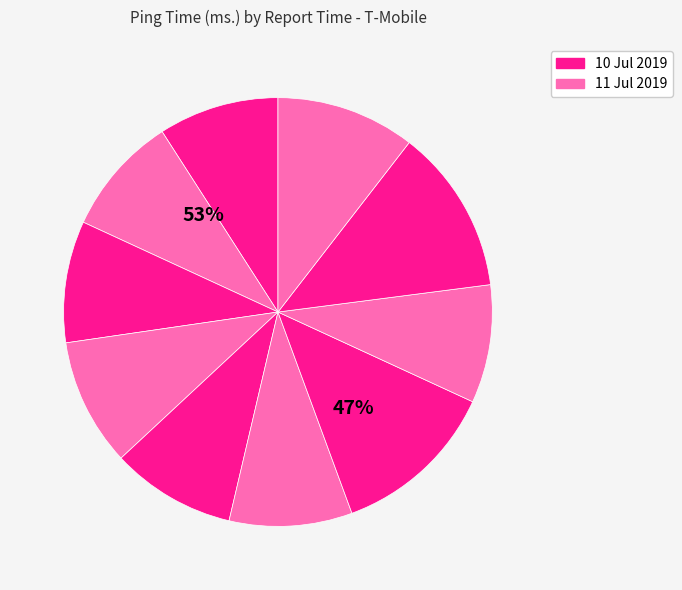

Is the sum of 11.Jul.2019 13:38 and 11.Jul.2019 18:07 greater than half?

No